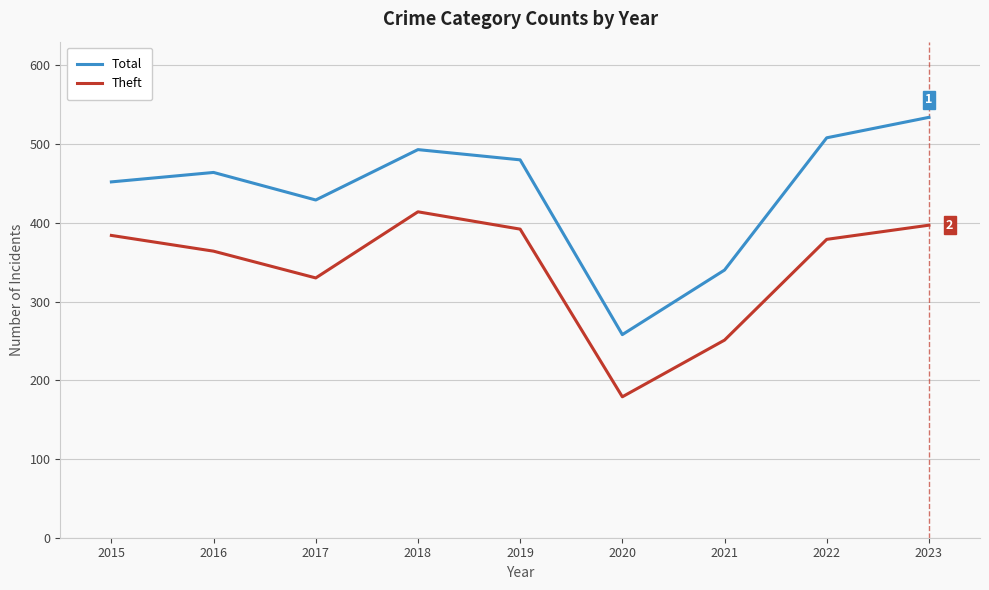

Is it true that Theft equals 528 at 2015?

False